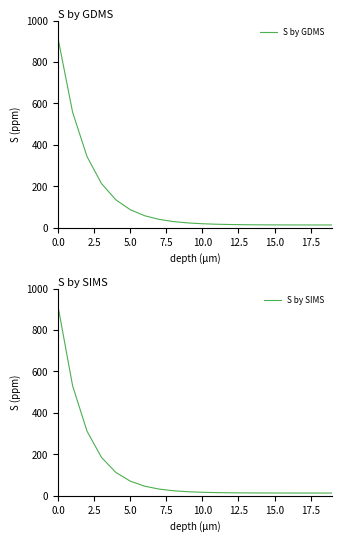

What is the highest value of the S by SIMS series?

909.4